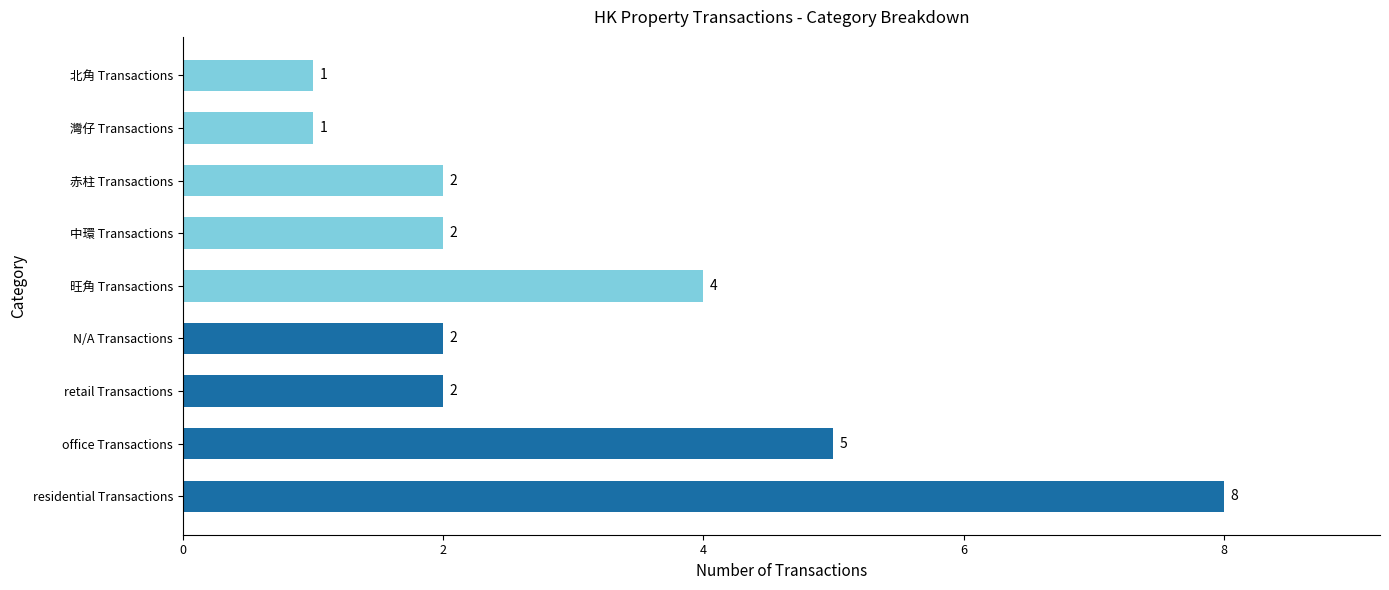

What is the change in value from 旺角 Transactions to 北角 Transactions?

-3